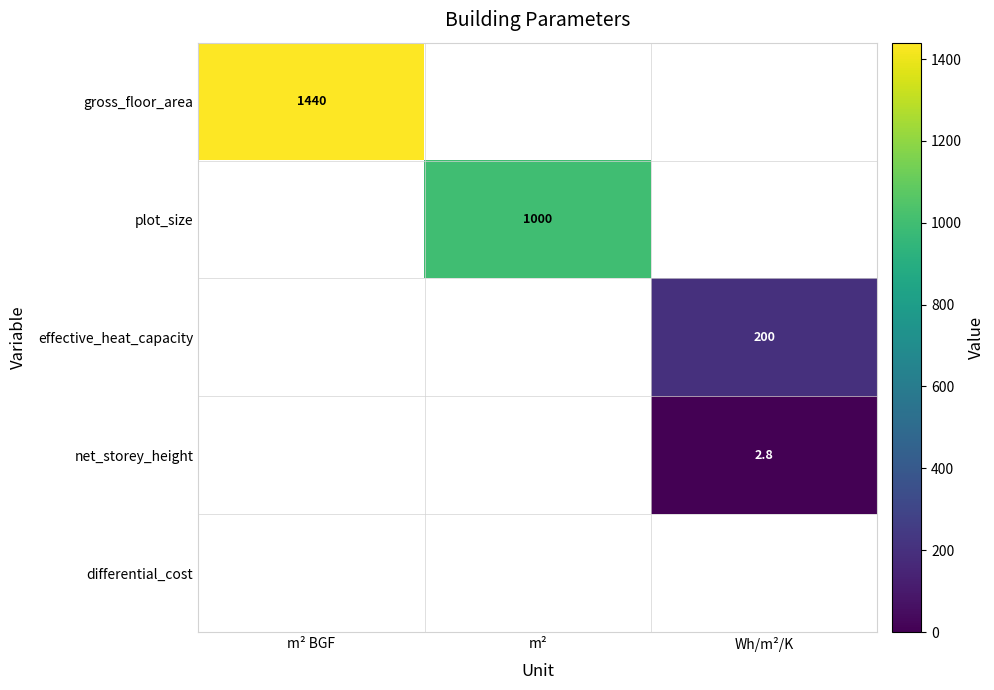

Which category has the lowest value across all series?

m²